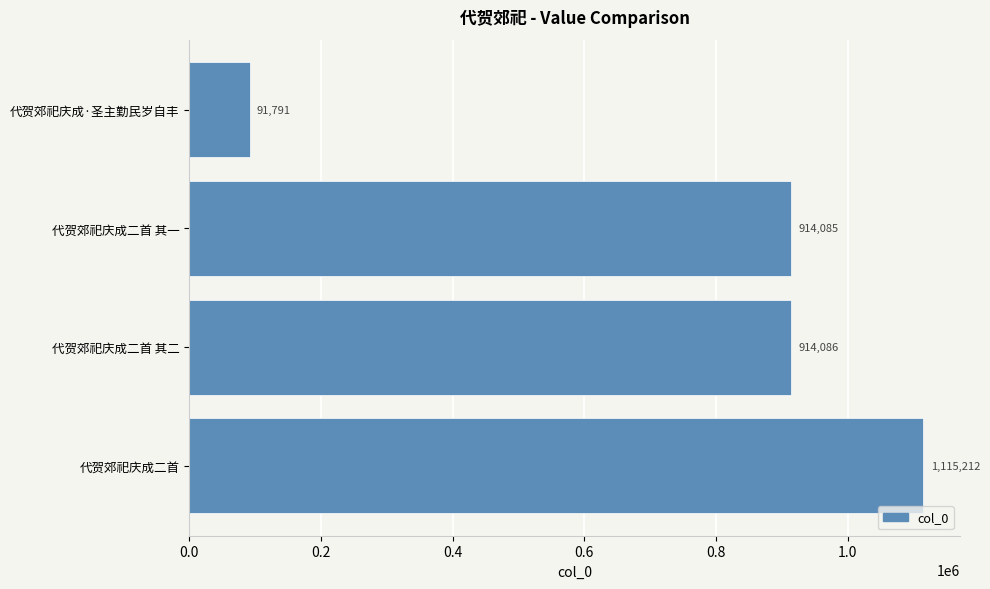

Does the chart contain stacked bars?

No